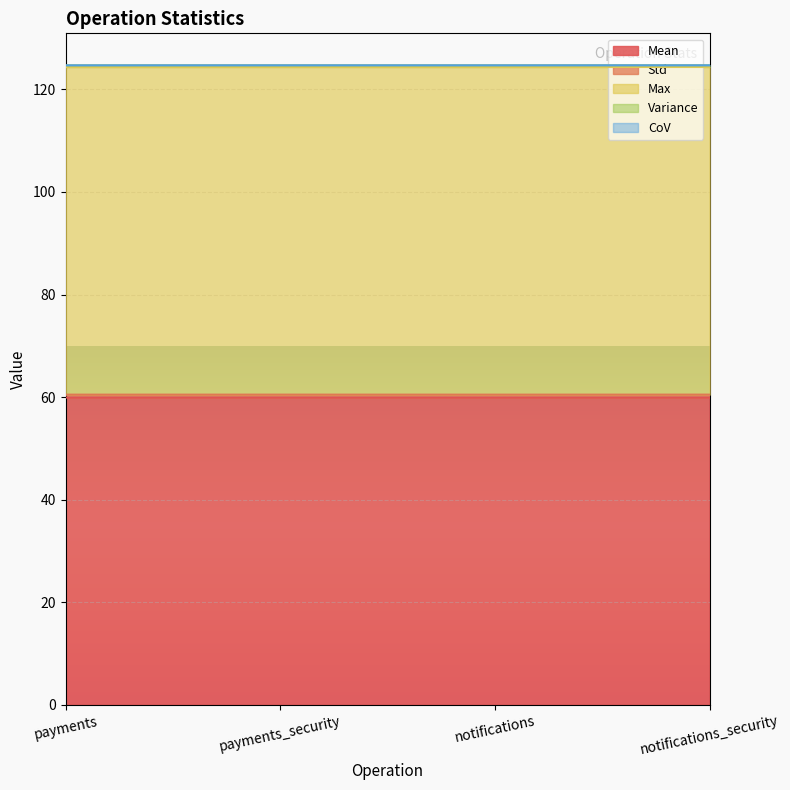

Is it true that Std equals 0.8 at payments?

False